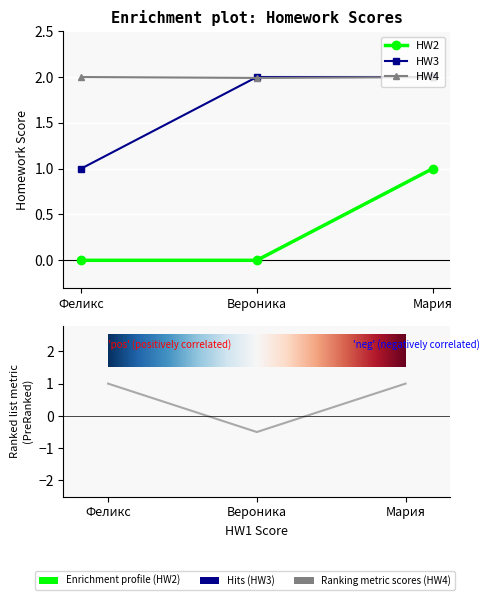

Where is HW2 nearest to the value 0?

Феликс